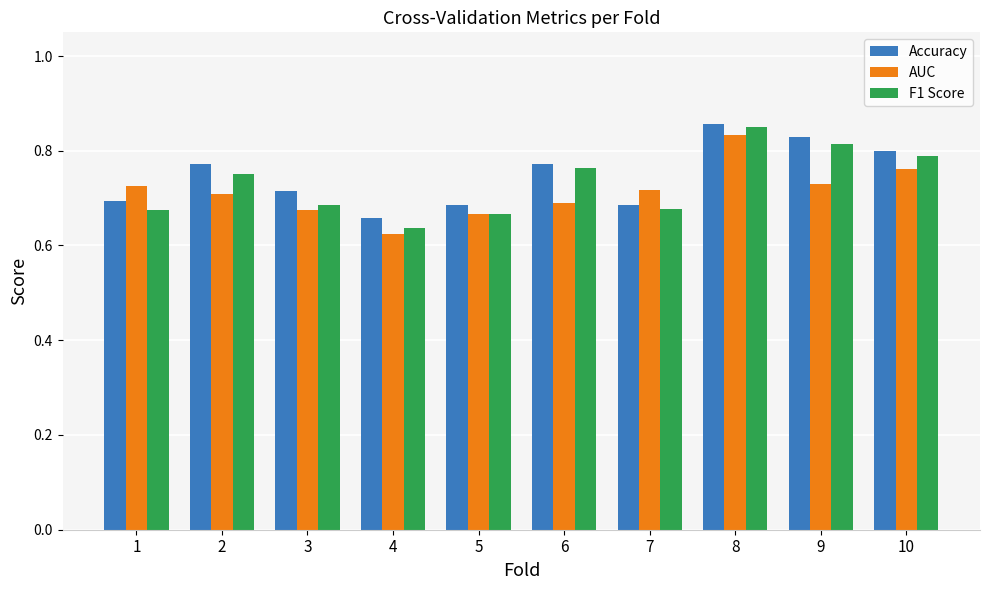

Is the value of Accuracy at 8 greater than the value of AUC at 6?

Yes